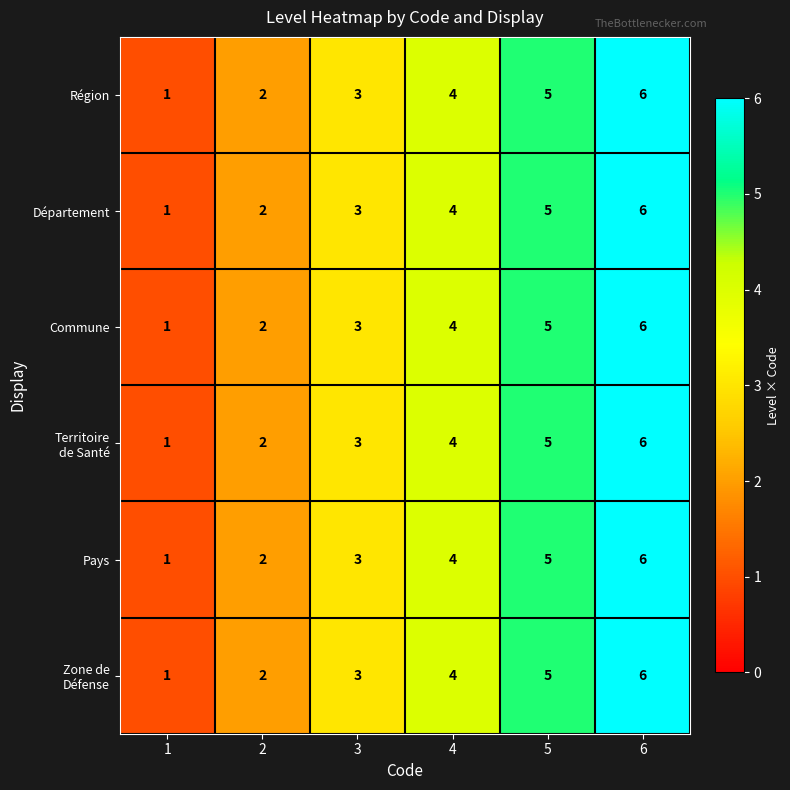

Is it true that Commune equals 5 at 3?

False